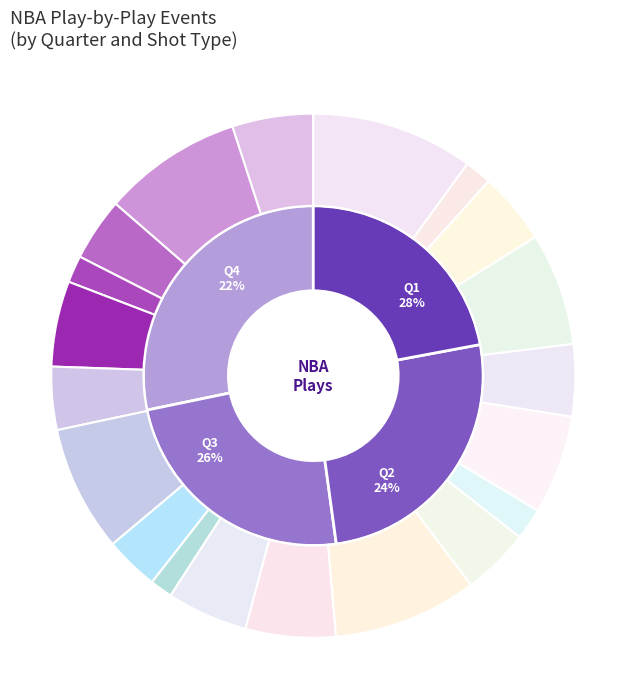

The 5 slice represents 11% of the pie. True or false?

True